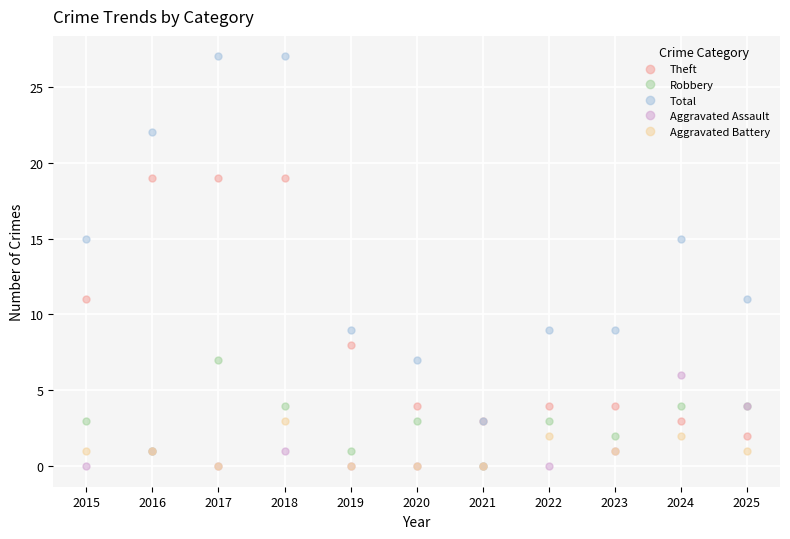

Reading left to right, what are all the values shown in this chart?

Theft: 2015=11	2016=19	2017=19	2018=19	2019=8	2020=4	2021=3	2022=4	2023=4	2024=3	2025=2
Robbery: 2015=3	2016=1	2017=7	2018=4	2019=1	2020=3	2021=0	2022=3	2023=2	2024=4	2025=4
Total: 2015=15	2016=22	2017=27	2018=27	2019=9	2020=7	2021=3	2022=9	2023=9	2024=15	2025=11
Aggravated Assault: 2015=0	2016=1	2017=0	2018=1	2019=0	2020=0	2021=0	2022=0	2023=1	2024=6	2025=4
Aggravated Battery: 2015=1	2016=1	2017=0	2018=3	2019=0	2020=0	2021=0	2022=2	2023=1	2024=2	2025=1